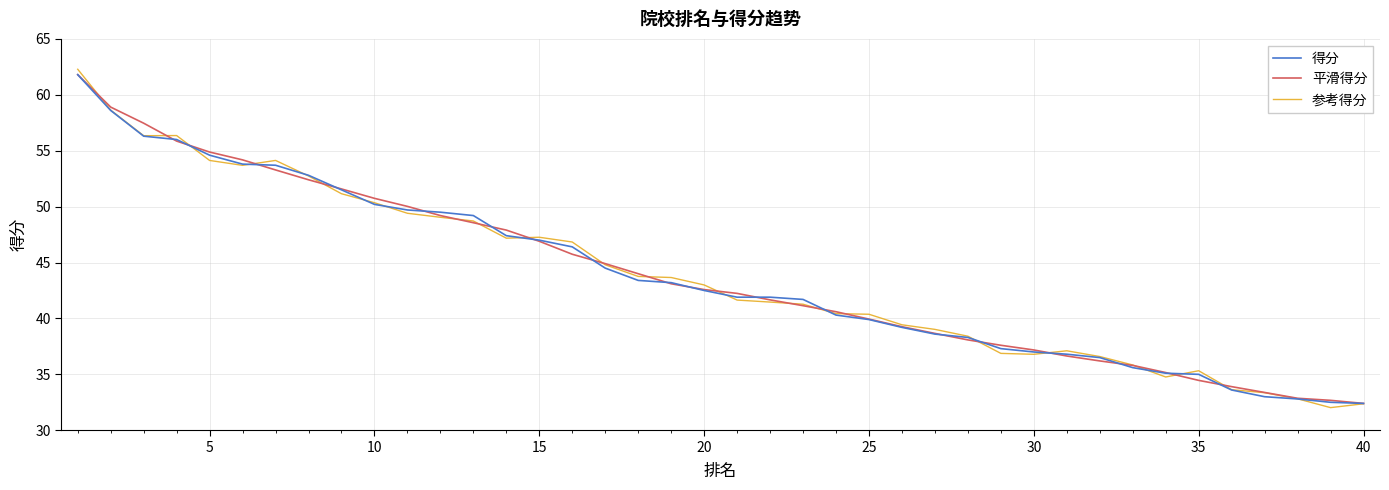

How many intersections are there between 参考得分 and 得分?

13